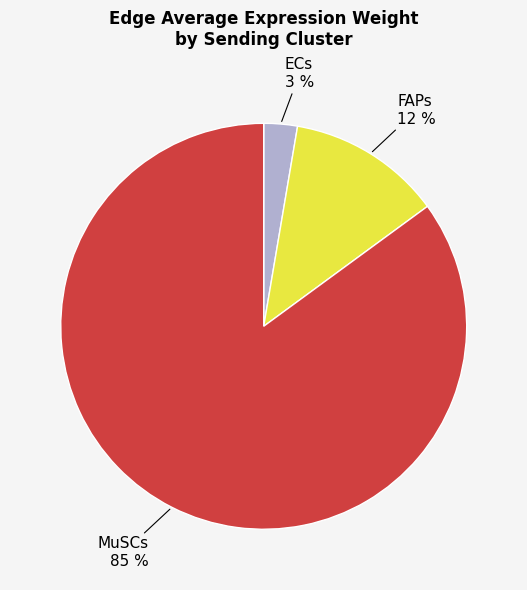

Is there any slice that represents more than half of the pie?

Yes